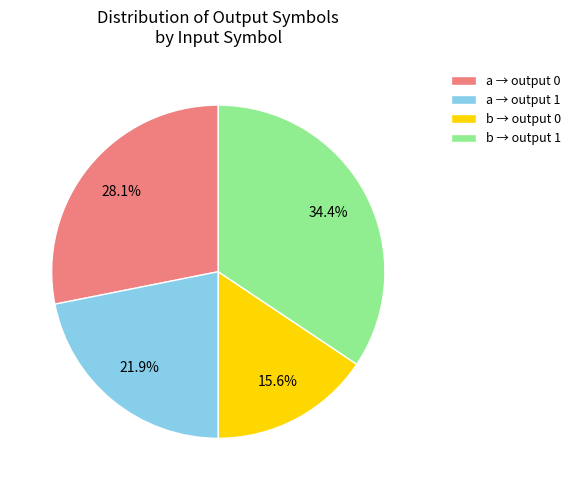

Is the sum of a → output 1 and b → output 1 greater than half?

Yes